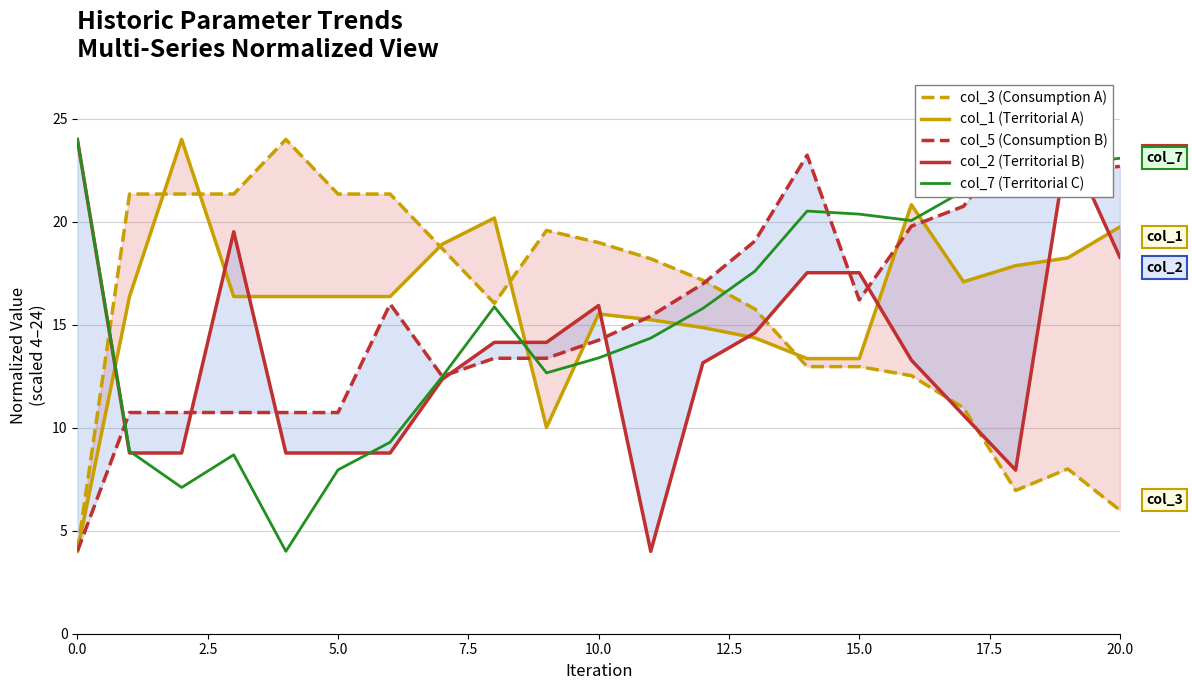

What is the highest value of the col_7 (Territorial C) series?

24.0